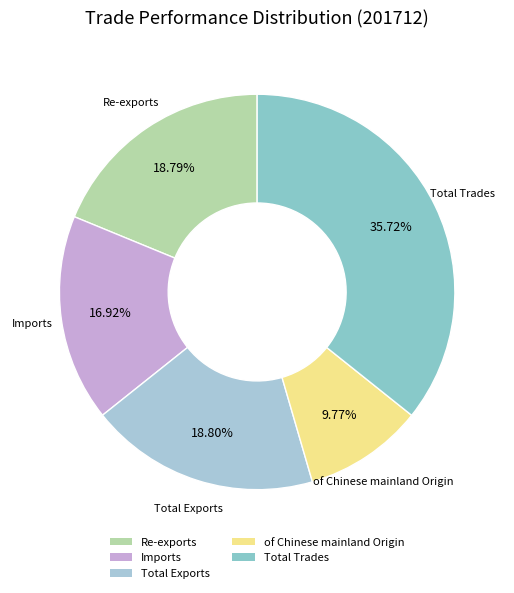

To the nearest percent, what portion does Imports represent?

17%